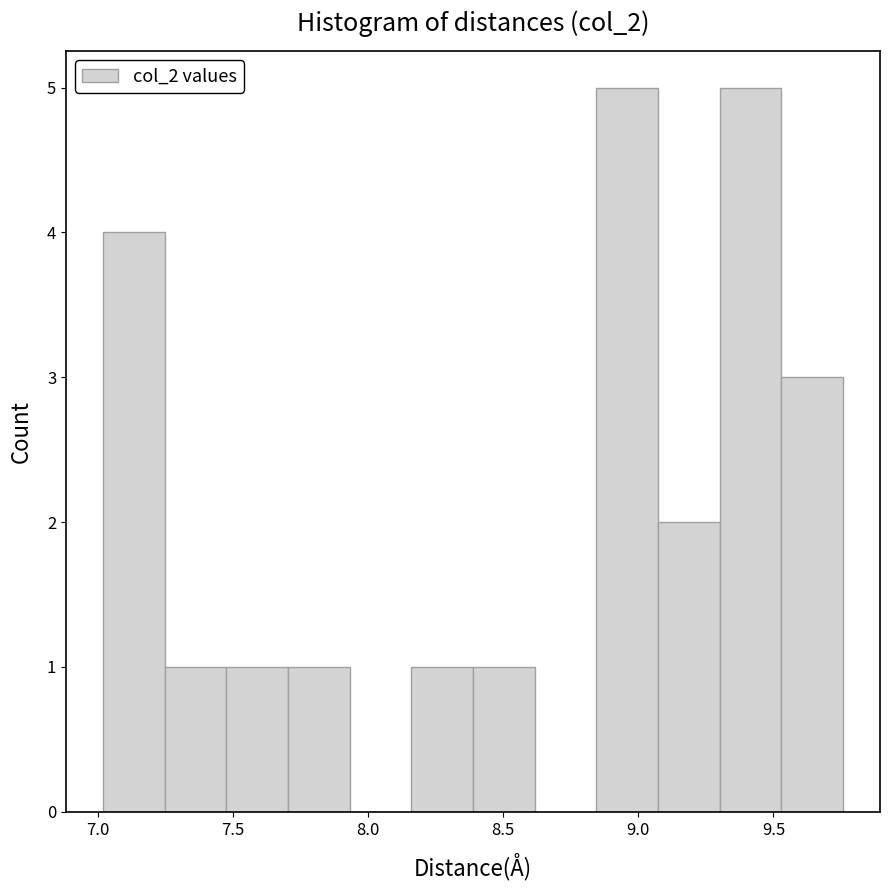

Reading left to right, list every bar in this chart as the range it spans on the x-axis followed by its height. Neither the bar edges nor the heights are printed on the chart, so give them approximately, as read against the axes.

7.00 to 7.25: 4
7.25 to 7.45: 1
7.45 to 7.70: 1
7.70 to 7.95: 1
7.95 to 8.15: 0
8.15 to 8.40: 1
8.40 to 8.60: 1
8.60 to 8.85: 0
8.85 to 9.05: 5
9.05 to 9.30: 2
9.30 to 9.55: 5
9.55 to 9.75: 3